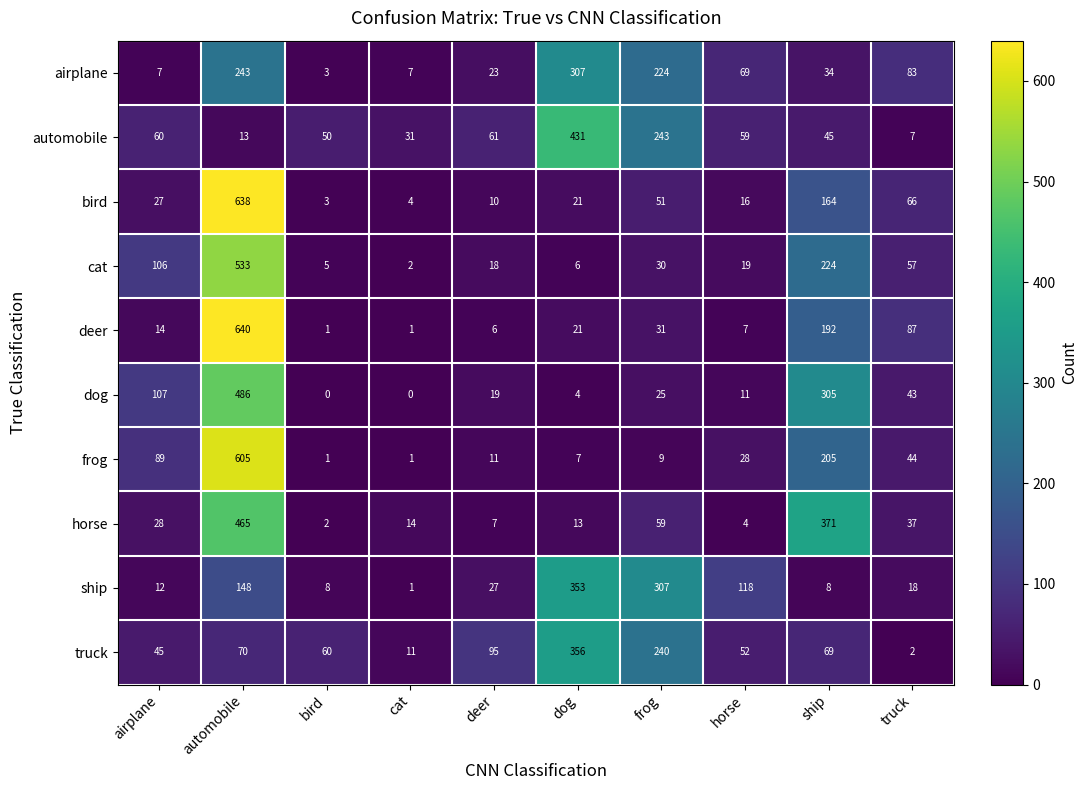

The value of bird at dog is 8. True or false?

False